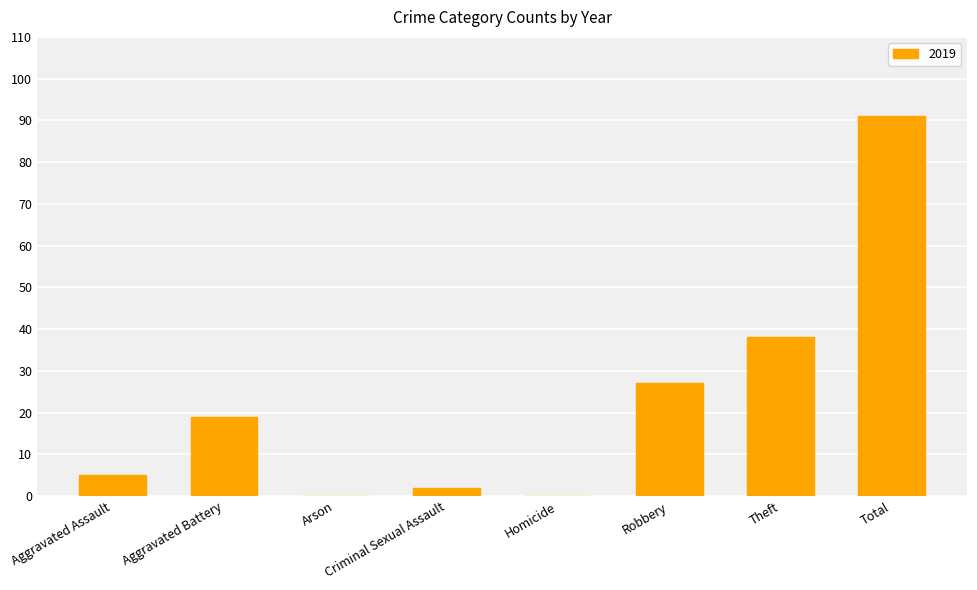

What is the sum of the values at Robbery and Total?

118